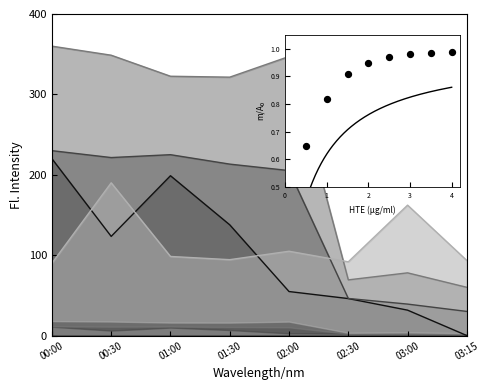

Which has a higher value, 03:00 or 01:00?

03:00